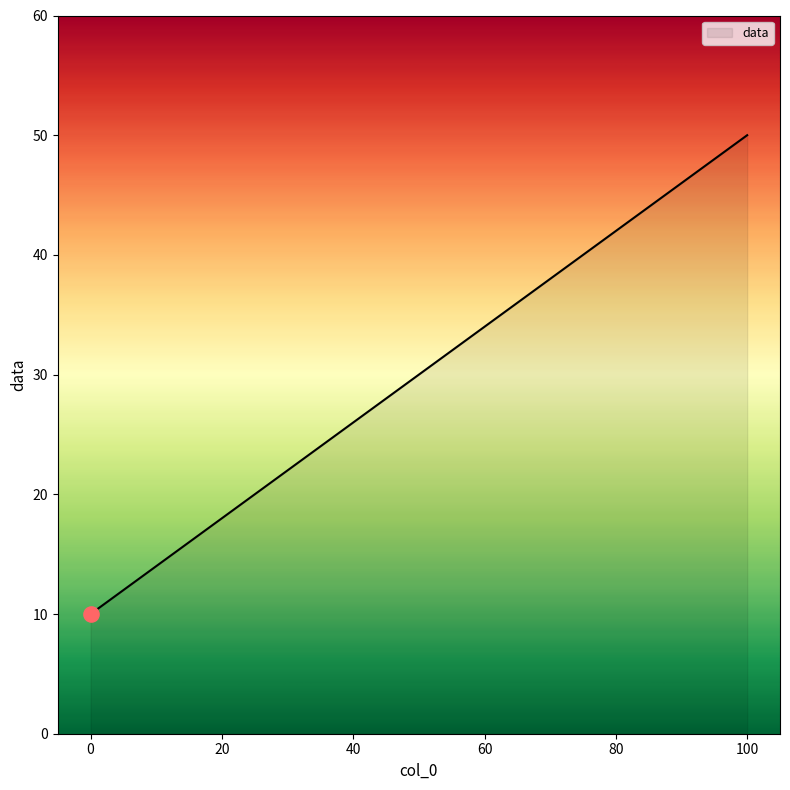

True or false: there are more than 0 points higher than both neighbors.

False